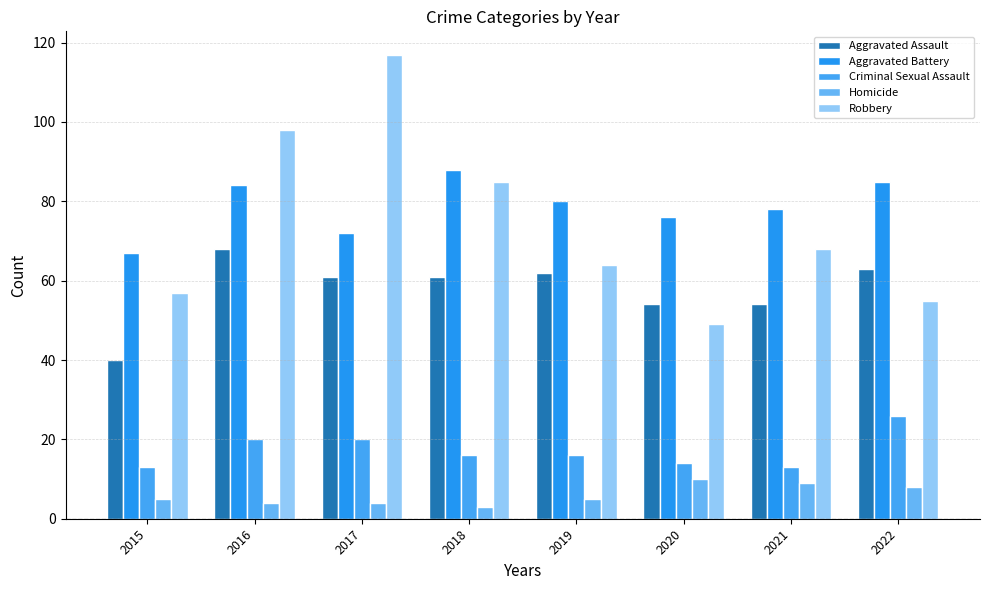

What are all the series names shown in the legend?

Aggravated Assault, Aggravated Battery, Criminal Sexual Assault, Homicide, Robbery